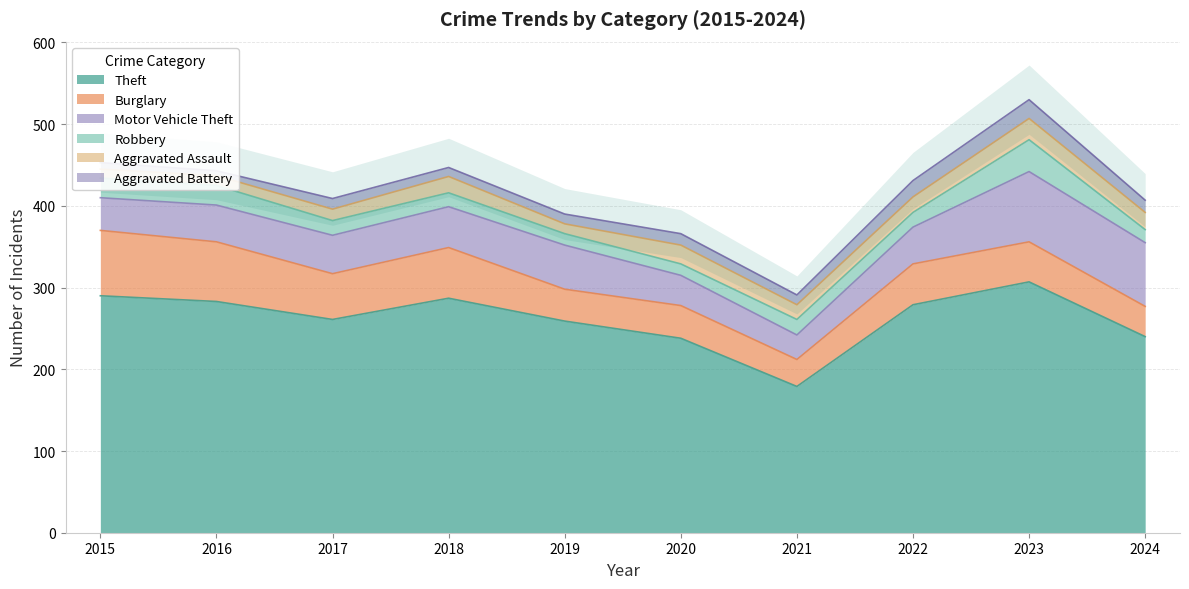

Which series has the largest range (max minus min)?

Theft